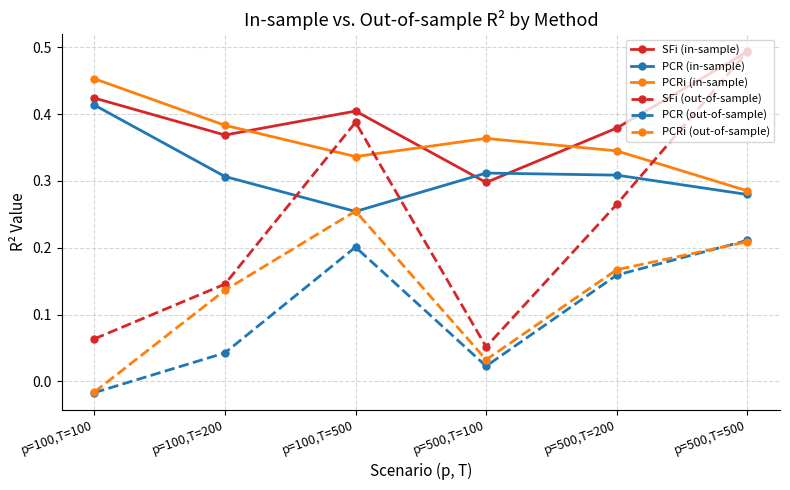

Where do PCRi (in-sample) and SFi (out-of-sample) first cross each other?

p=100,T=200 and p=100,T=500